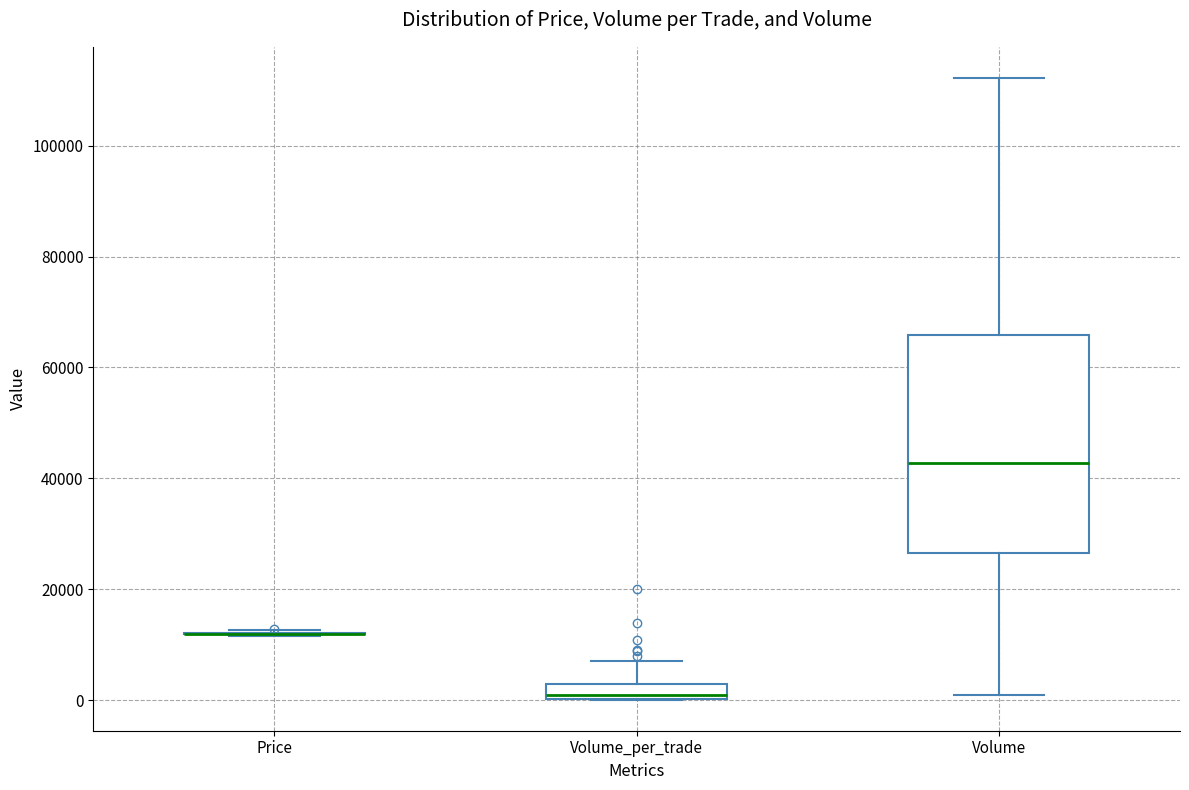

Comparing the boxes themselves (not the whiskers), which one is the tallest?

Volume